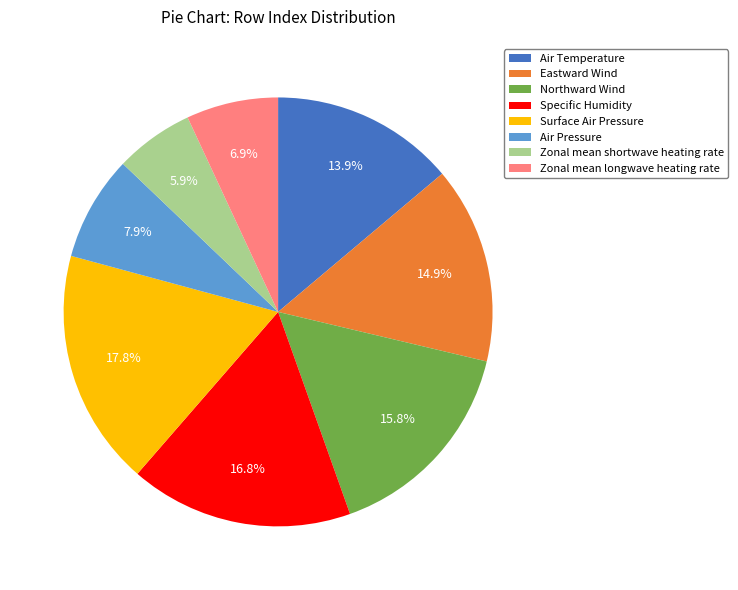

To the nearest percent, what is the average slice percentage?

12%